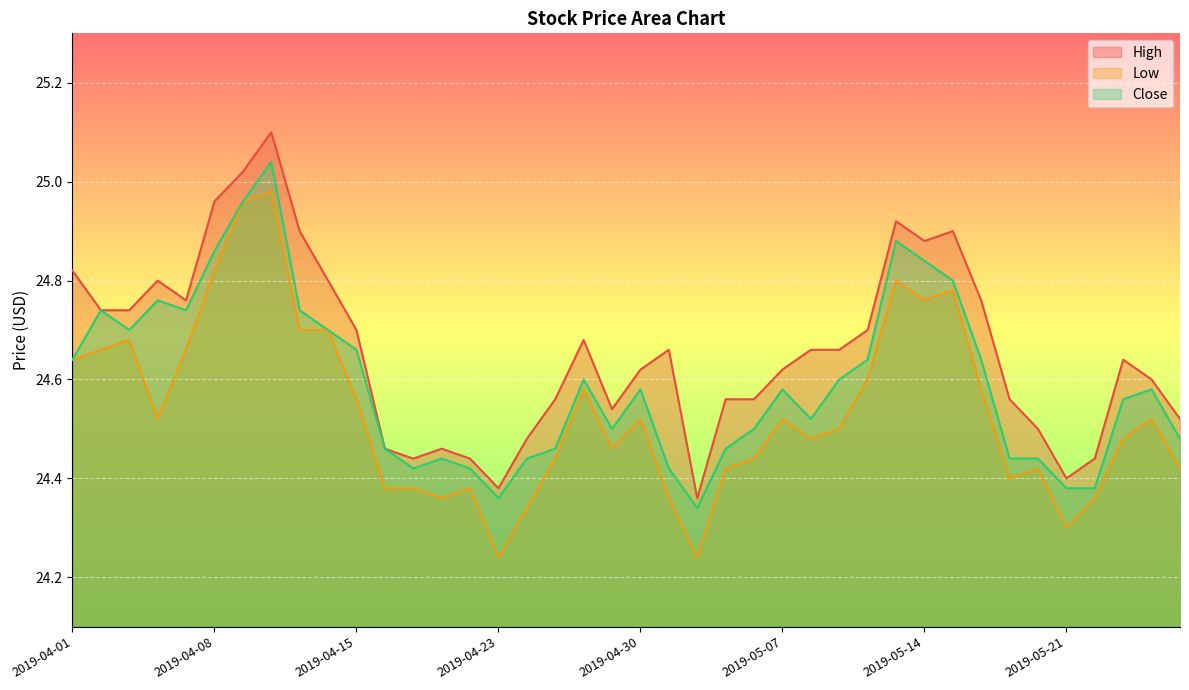

What is the lowest value of the High series?

24.4